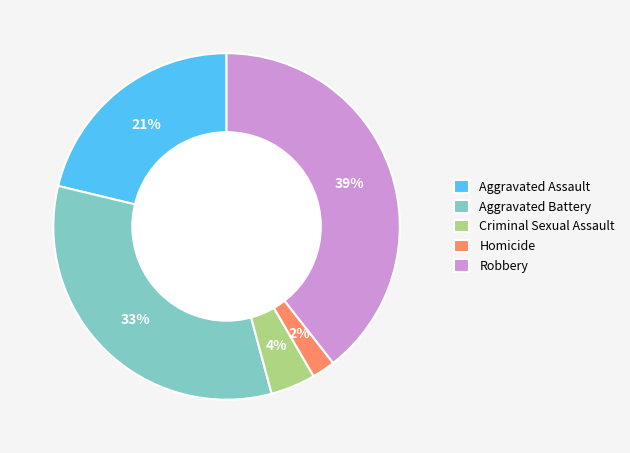

How many segments does this pie chart have?

5